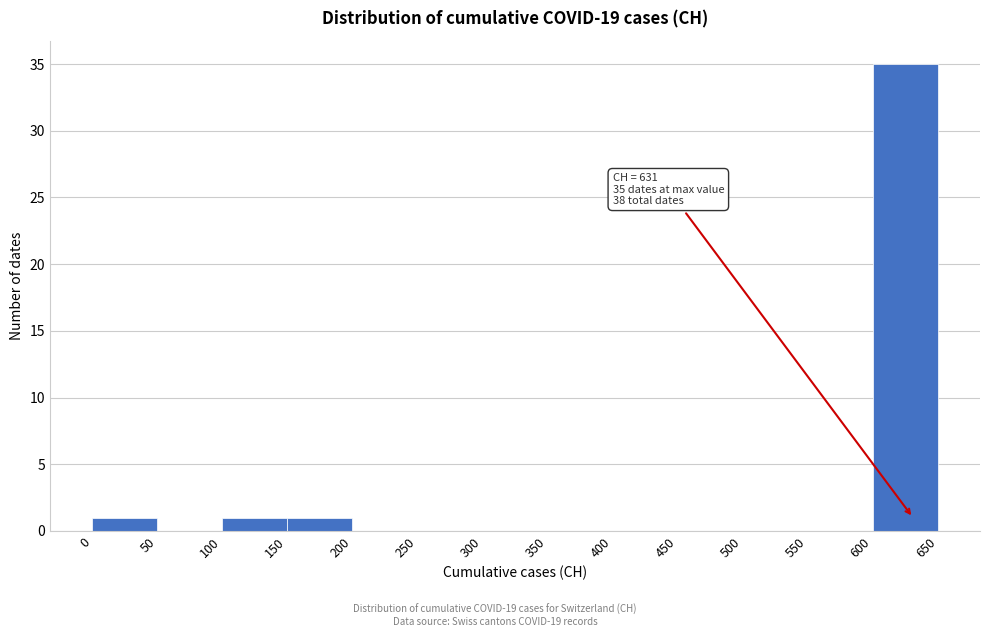

Over which range of the x-axis is the bar tallest?

600 to 650